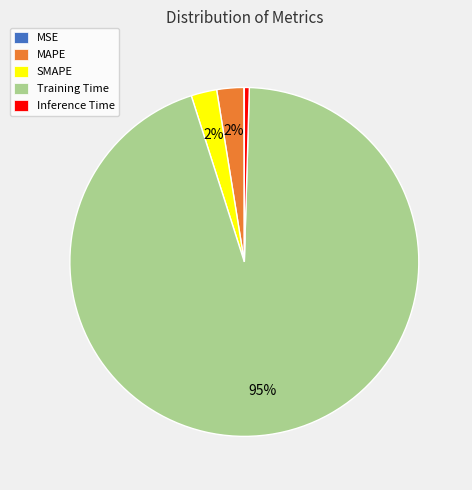

To the nearest percent, what is the average slice percentage?

20%